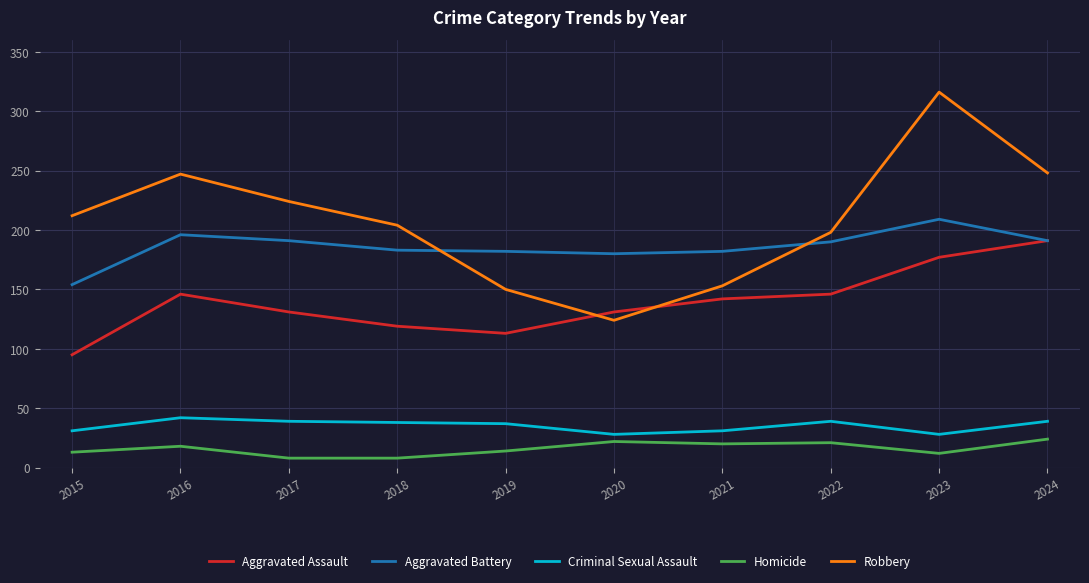

What is the highest value of the Aggravated Battery series?

209